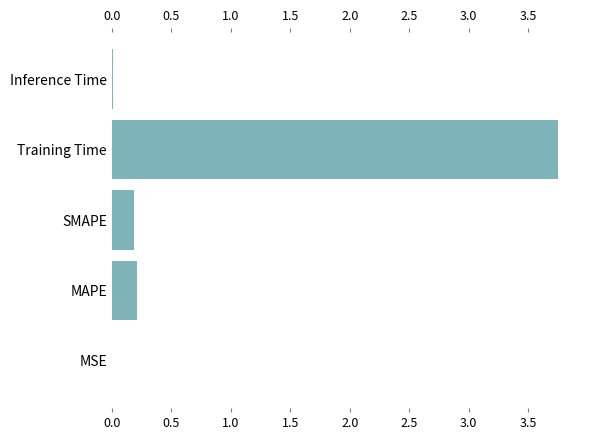

What is the sum of all values?

4.2